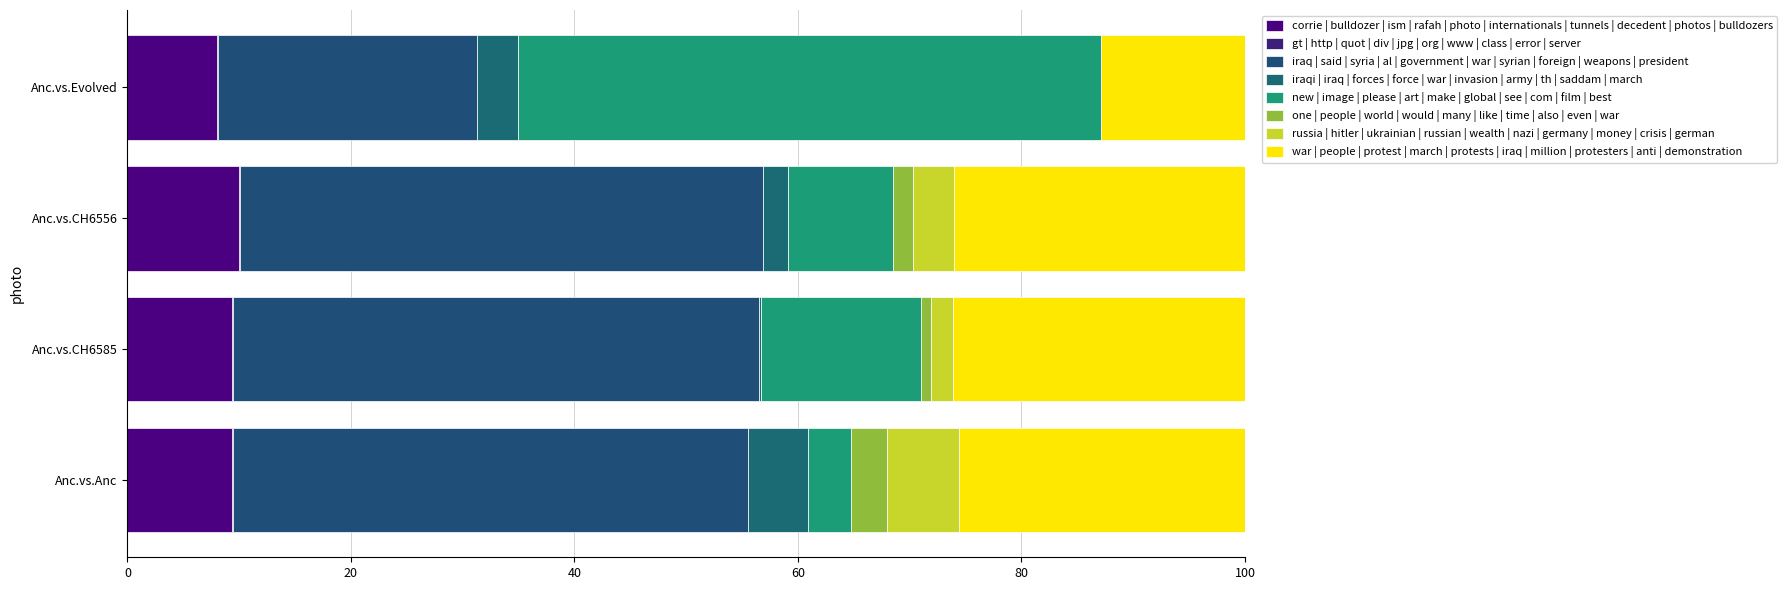

What is the label of the 4th bar from the right?

Anc.vs.Anc